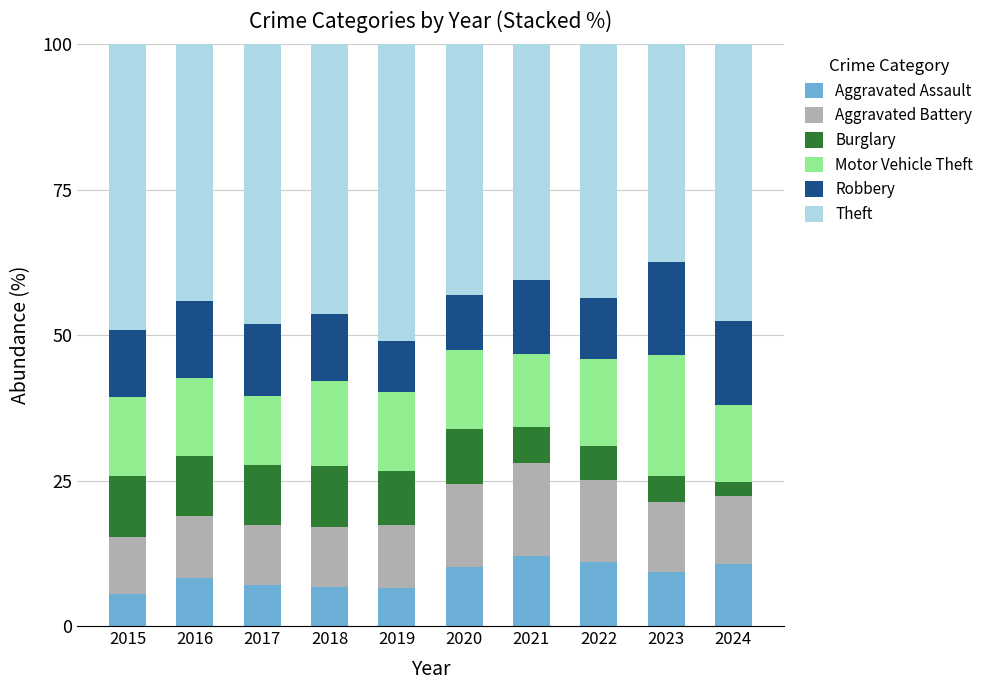

What is the difference between the maximum and second lowest values in the Aggravated Assault series?

5.5